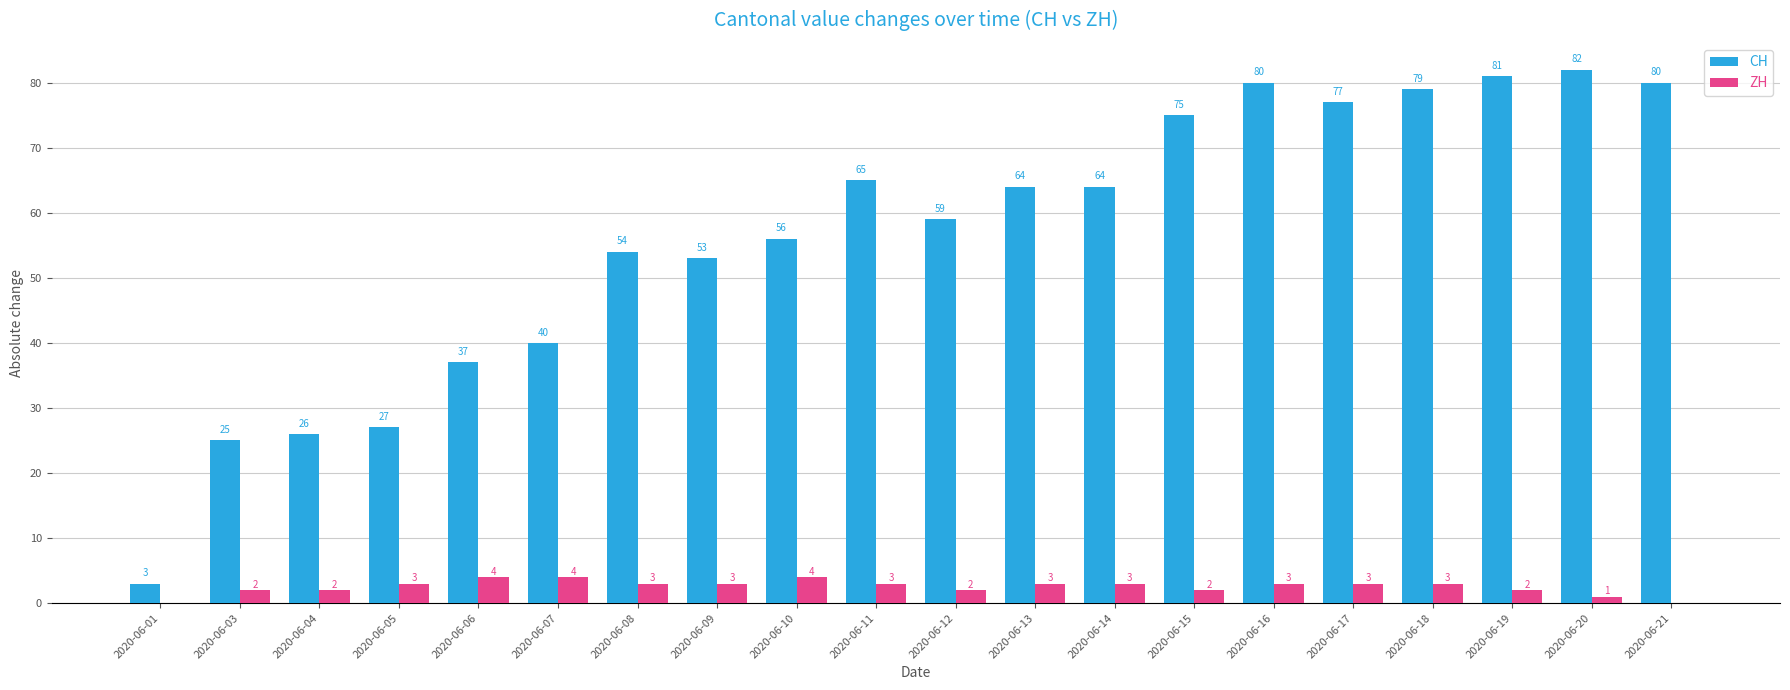

Does the chart contain stacked bars?

No